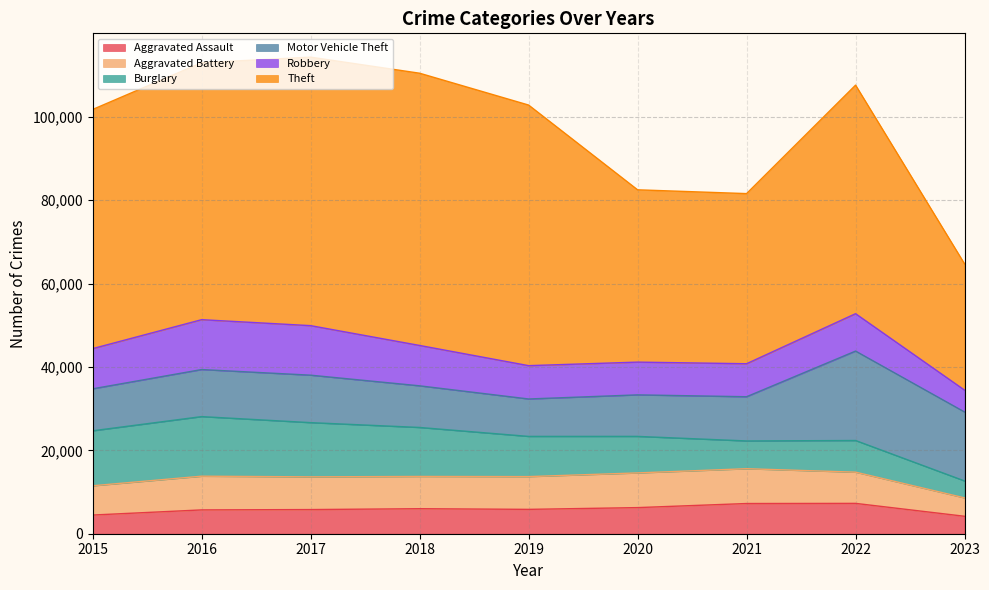

Between 2017 and 2020, which is larger?

2020